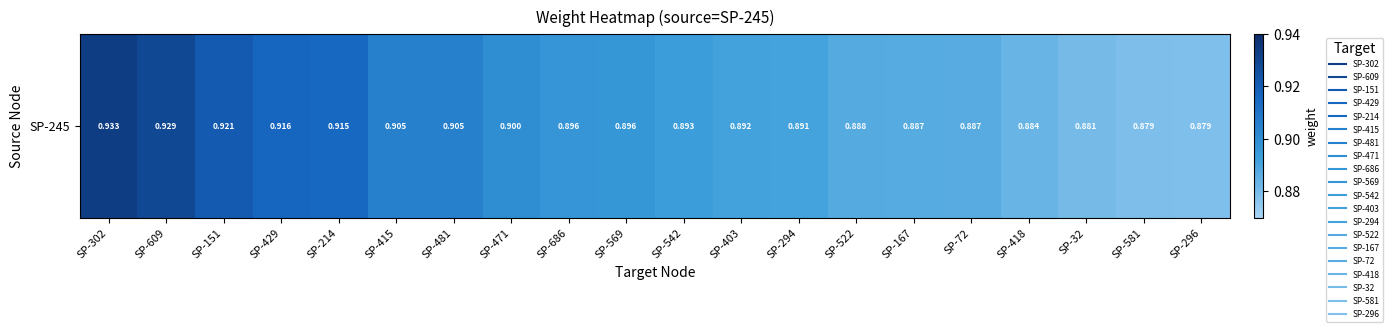

Which has a higher value, SP-418 or SP-302?

SP-302